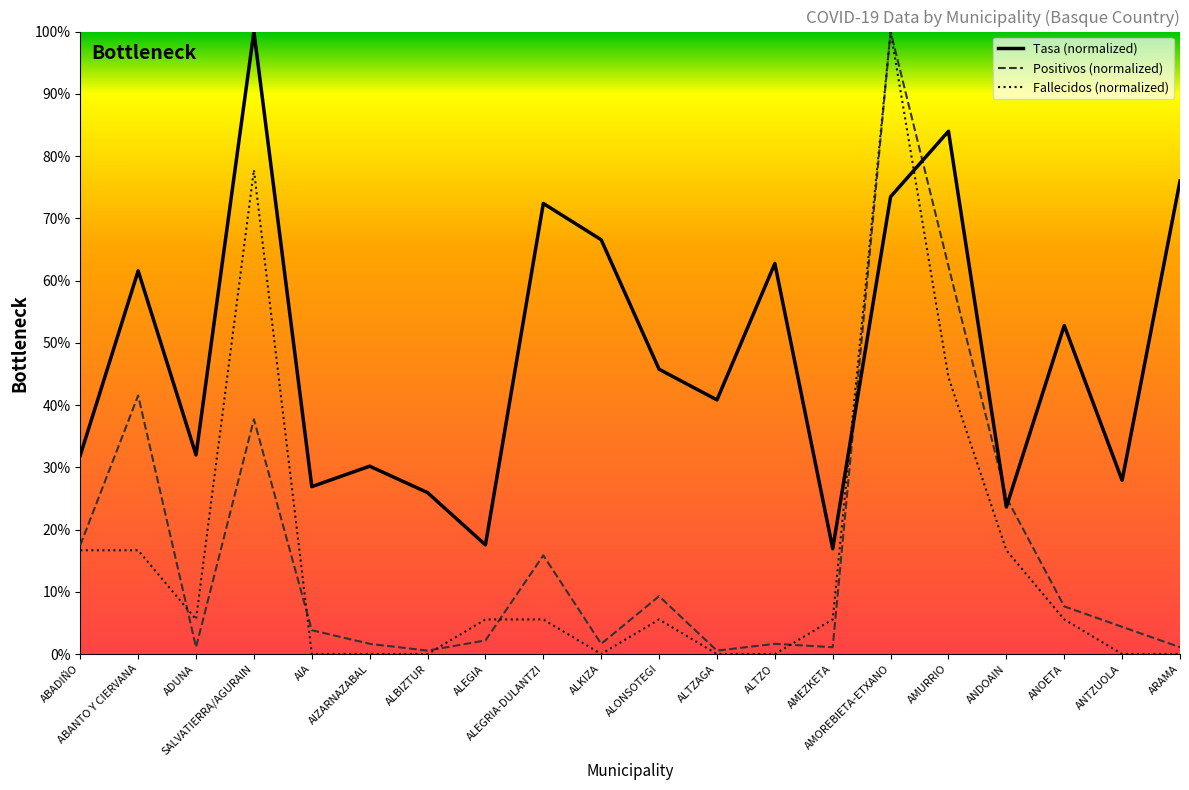

At which category is the sum across all series the highest?

AMOREBIETA-ETXANO